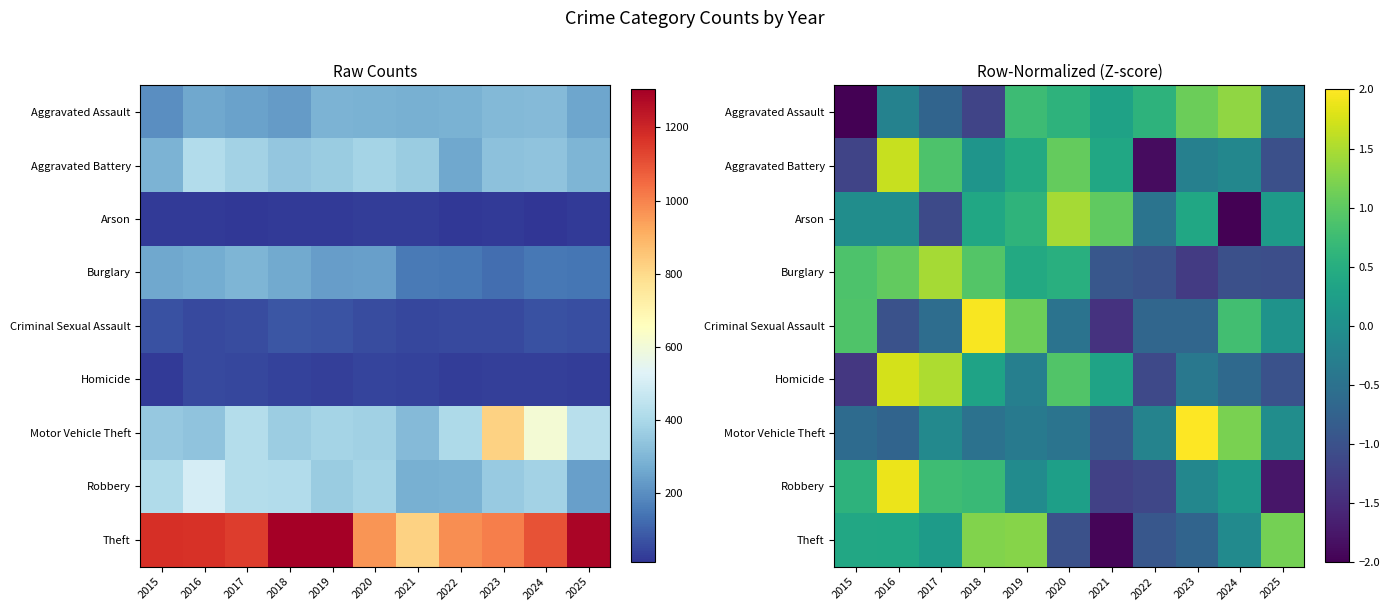

What is the difference between the second highest and minimum values in the Theft series?

3.2